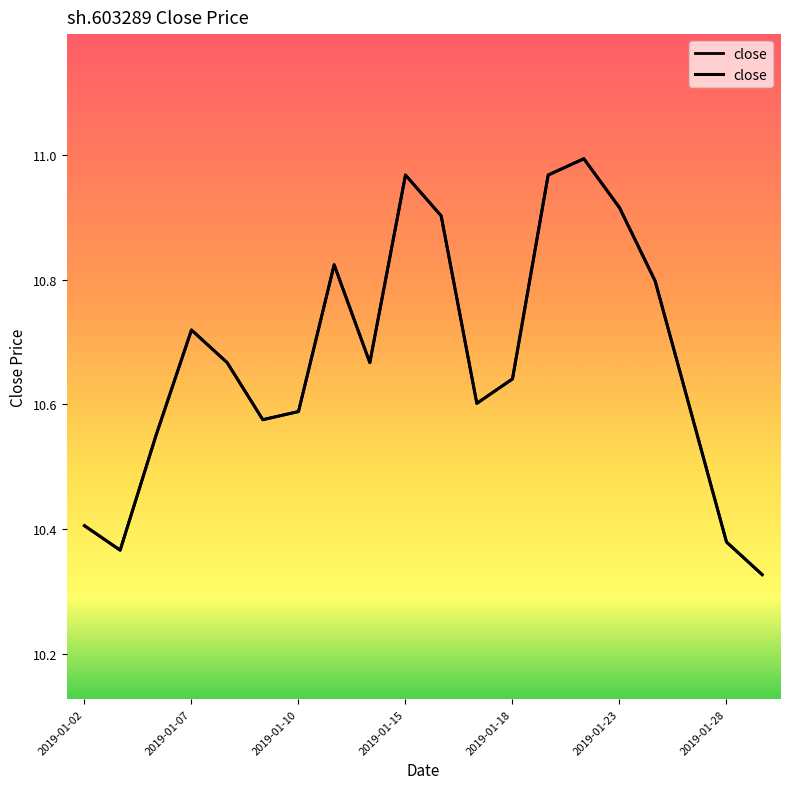

How many lines are shown in the chart?

1